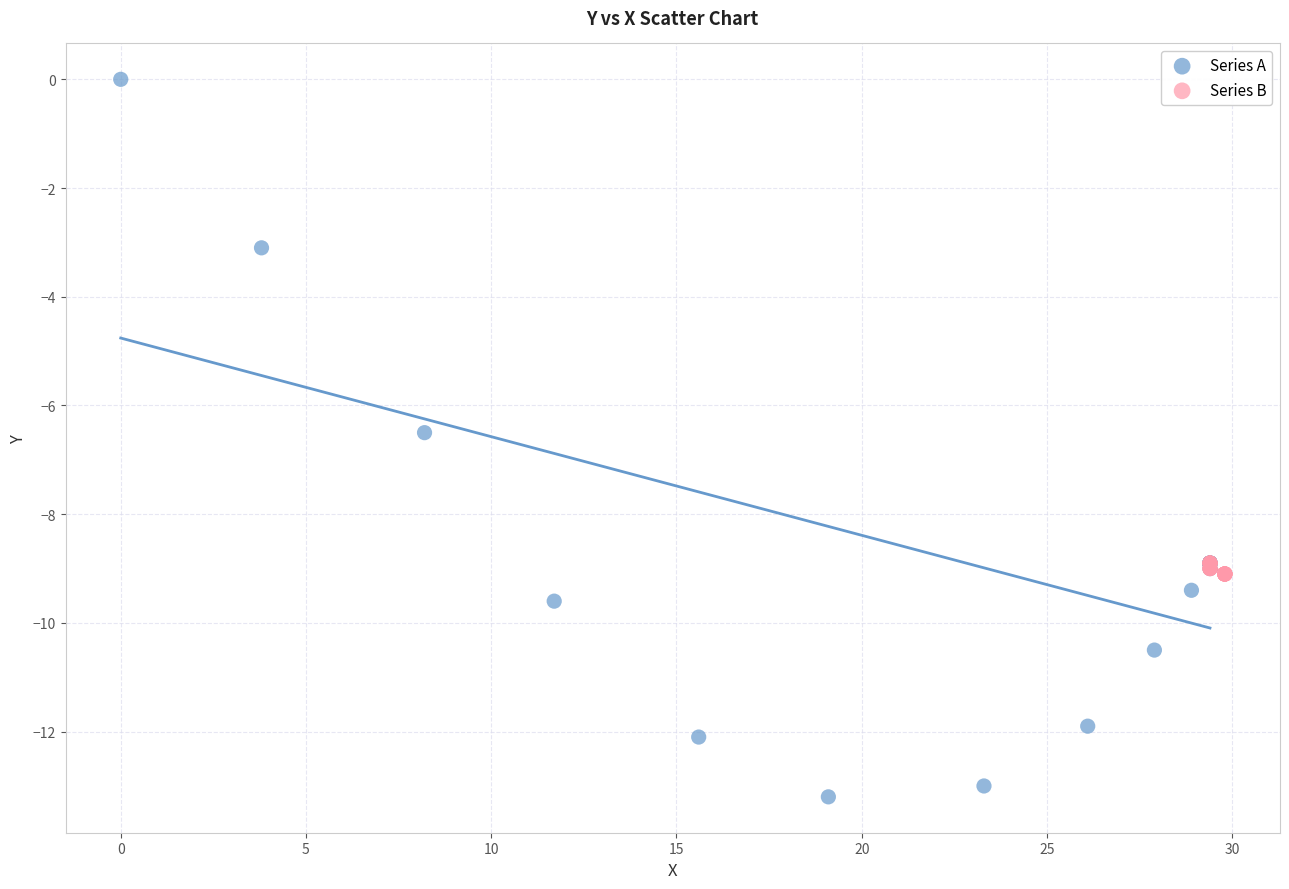

Which series contains the highest Y value?

Series A